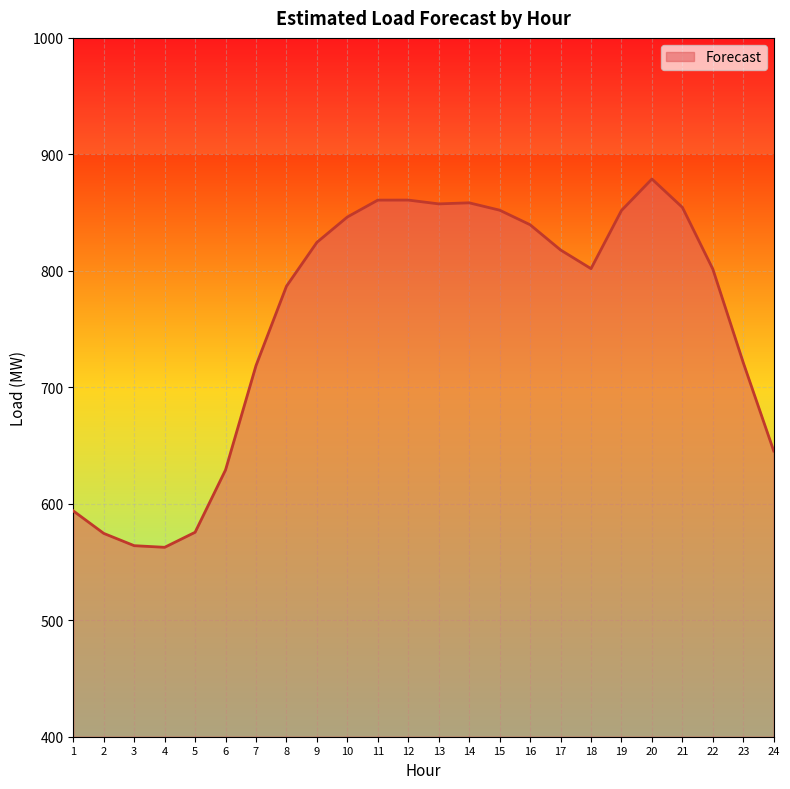

What is the maximum value shown in the chart?

878.8